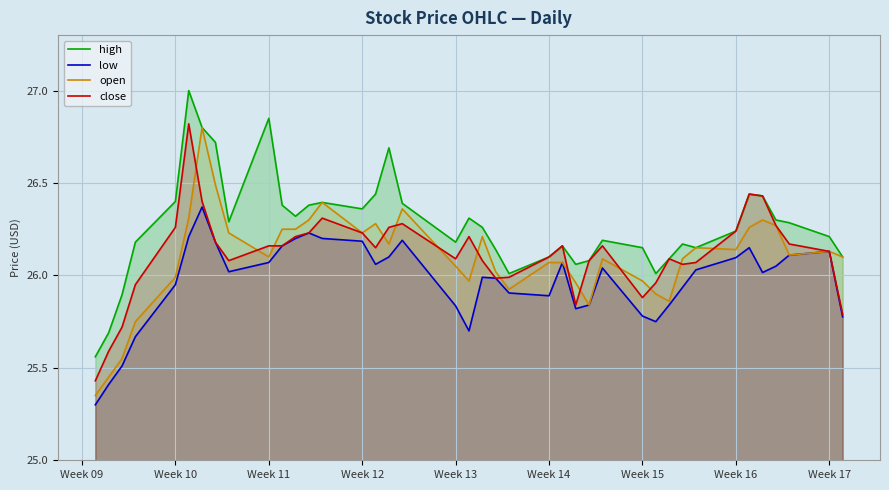

What is the smallest value displayed?

25.3